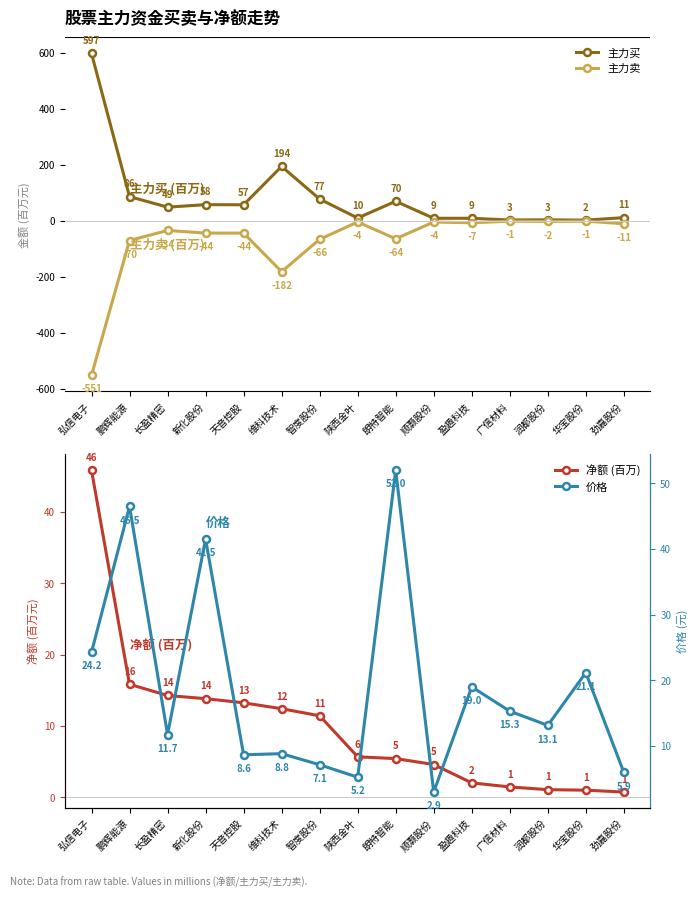

Reading right to left, transcribe all the data shown in this chart.

主力买: 11.3	2.3	3.4	2.9	9.0	8.9	69.7	9.9	77.5	194.0	57.2	57.6	48.8	86.3	597.3
主力卖: -10.6	-1.3	-2.4	-1.4	-7.0	-4.4	-64.2	-4.3	-66.1	-181.6	-44.0	-43.8	-34.5	-70.4	-551.5
净额 (百万): 0.7	1.0	1.1	1.4	2.0	4.6	5.4	5.7	11.4	12.4	13.2	13.8	14.3	15.8	45.8
价格: 5.9	21.1	13.1	15.3	19.0	2.9	52.0	5.2	7.1	8.8	8.6	41.5	11.7	46.5	24.2